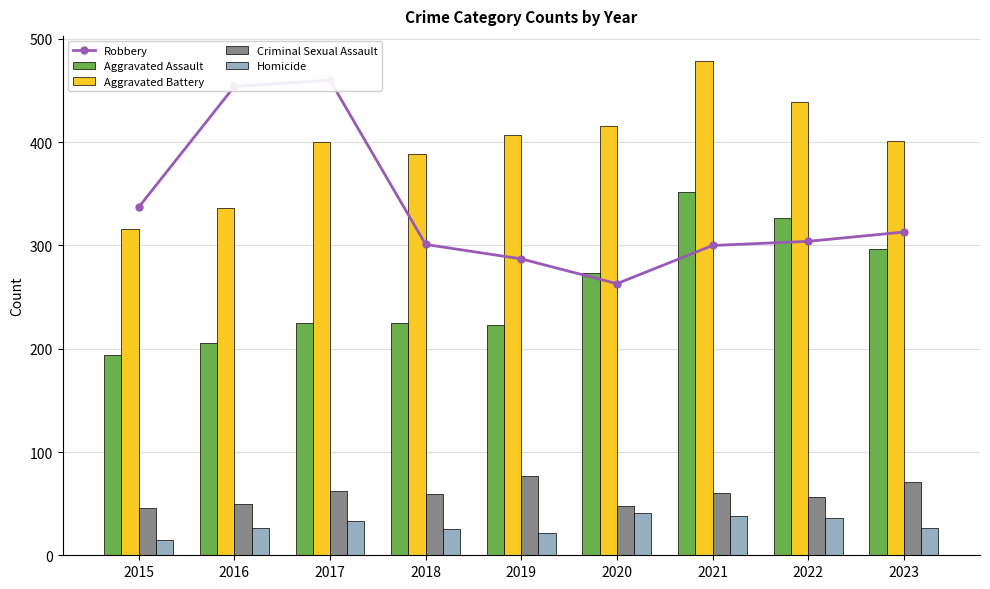

Count the number of data series in this chart.

5